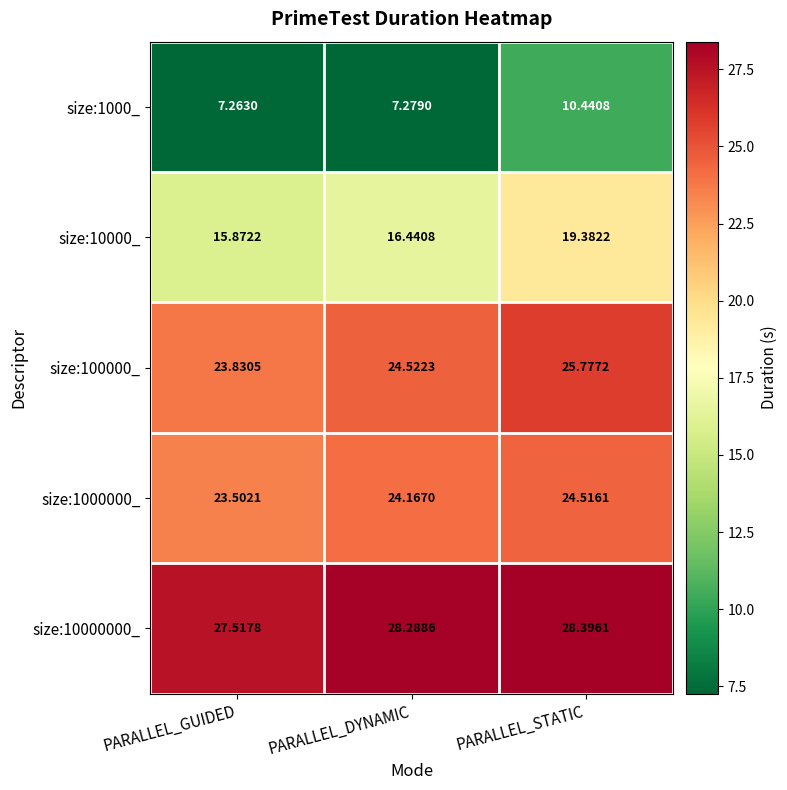

At which label is size:10000_ closest to 17?

PARALLEL_DYNAMIC